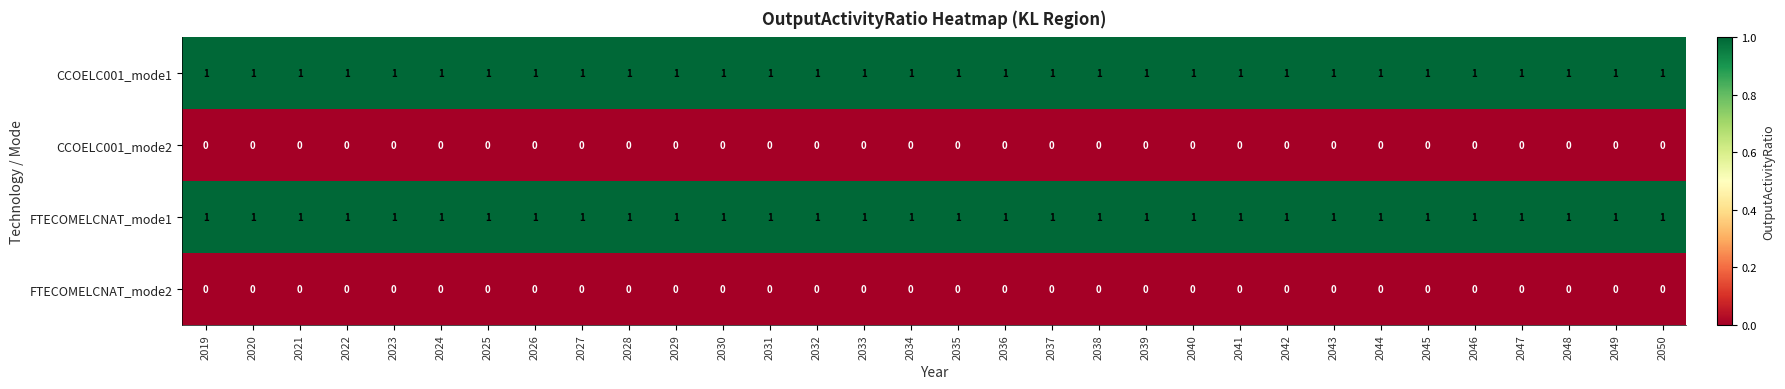

At how many categories does at least one series exceed 0?

32